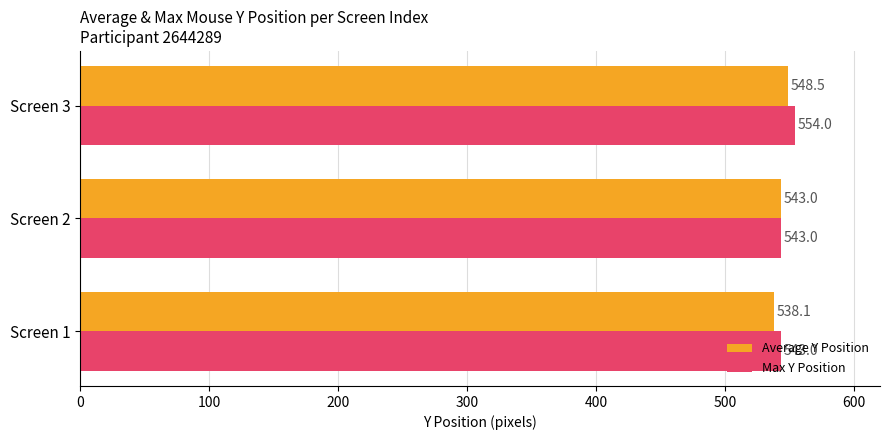

What is the spread (max minus min) of values at Screen 3?

5.5